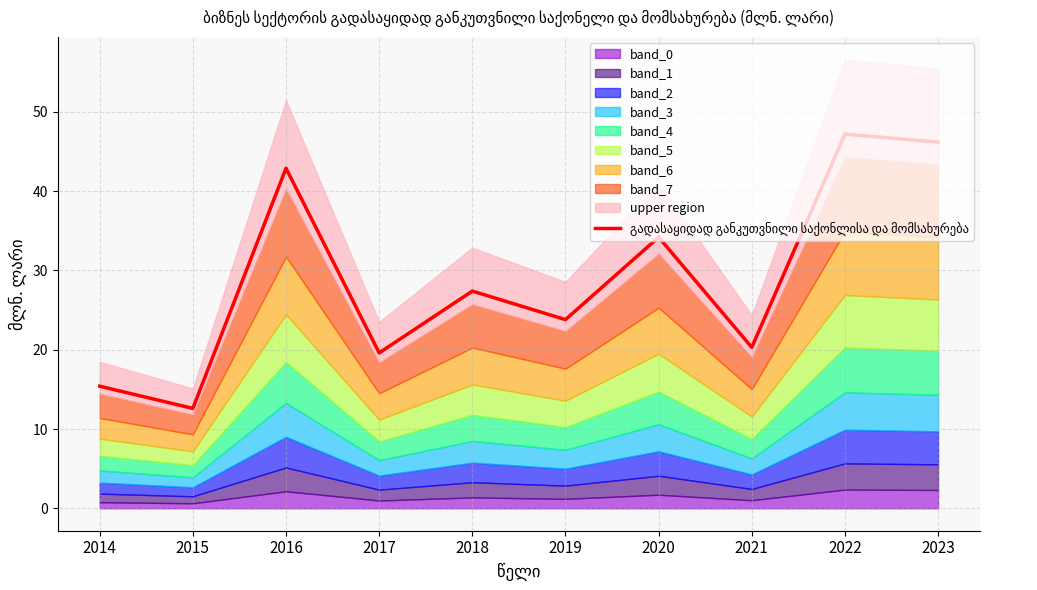

What is the difference between the maximum and second lowest values?

31.8